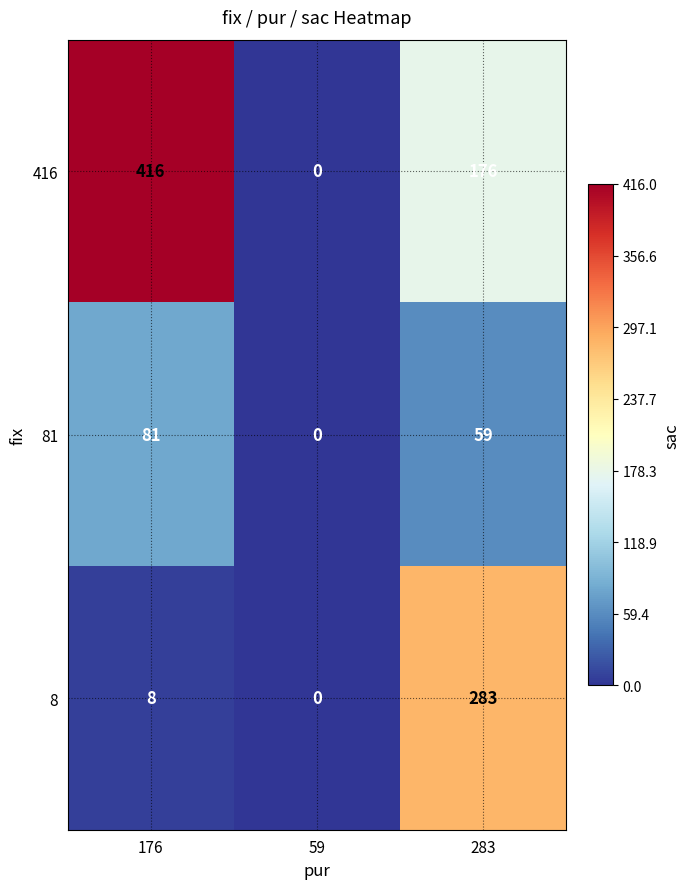

Reading left to right, list all the values displayed in this chart.

416: 416	0	176
81: 81	0	59
8: 8	0	283